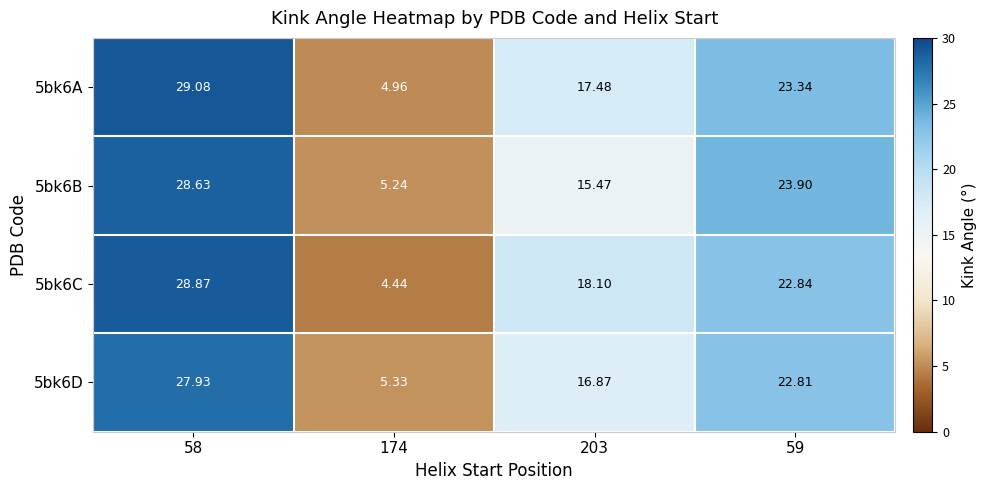

Is the value of 5bk6C at 59 greater than the value of 5bk6B at 59?

No